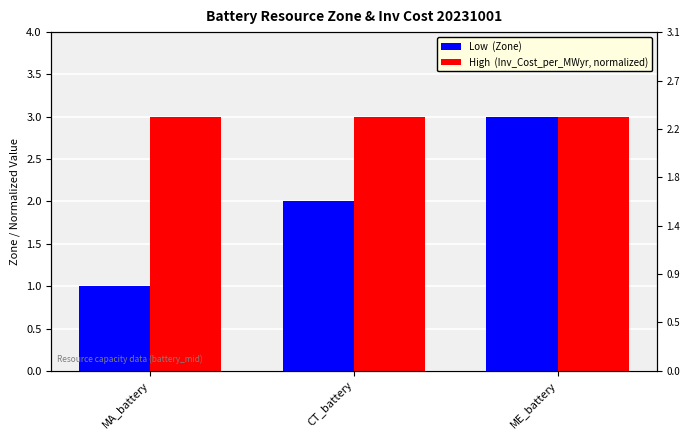

What is the value of the High  (Inv_Cost_per_MWyr, normalized) bar at the 2nd from the left?

3